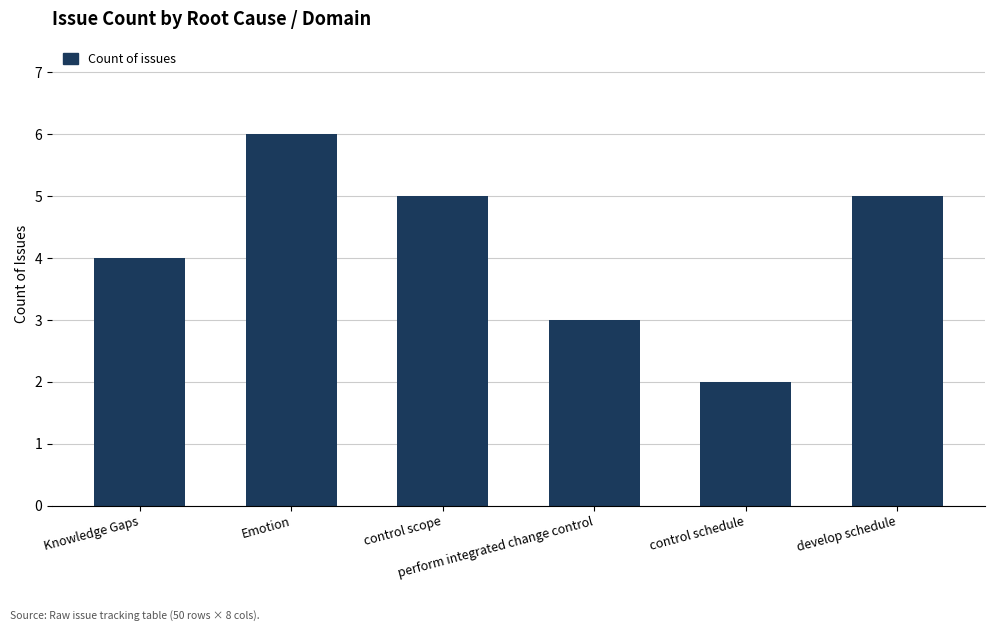

Between Knowledge Gaps and Emotion, which is larger?

Emotion